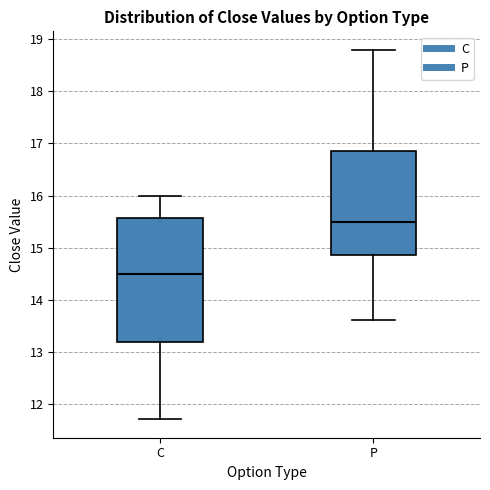

Where is the upper edge of the box for P on the y-axis? The values are not printed on the chart, so give them approximately, as read against the axis.

16.9